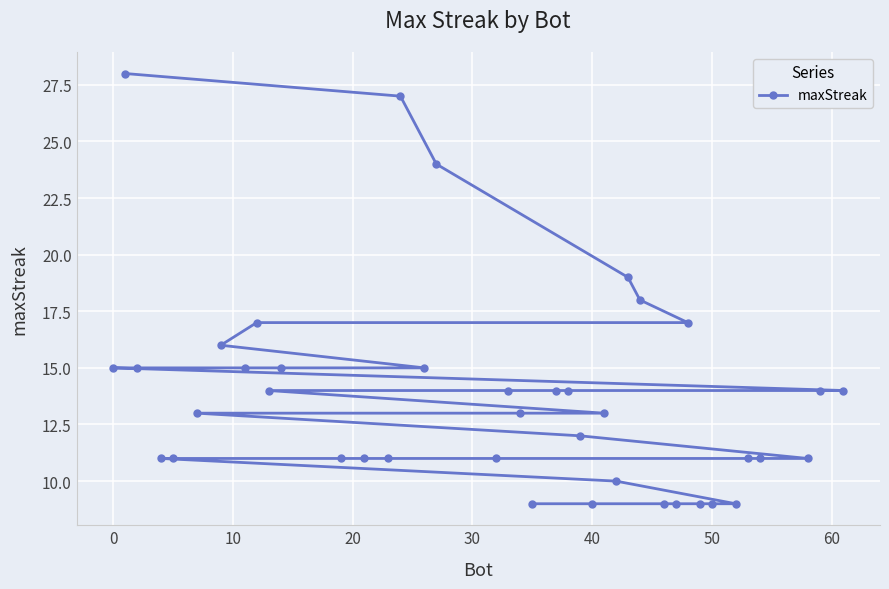

What is the maximum value shown in the chart?

28